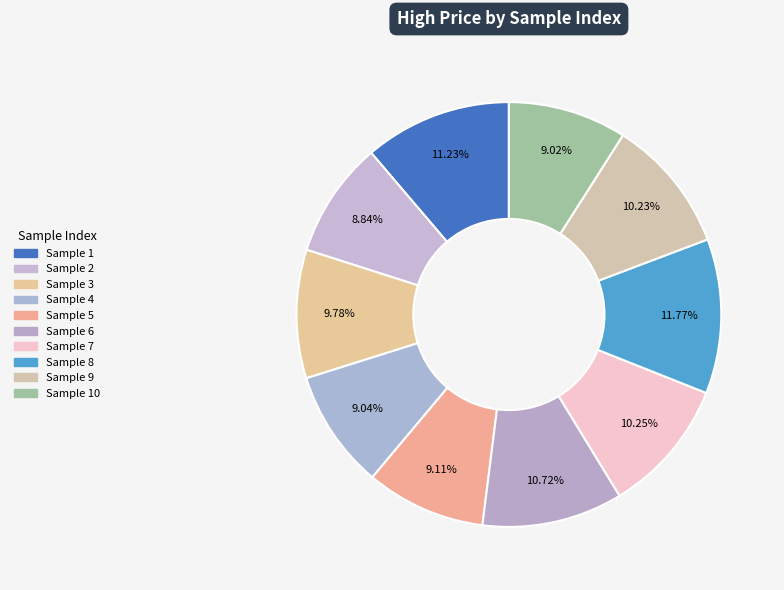

Count the number of slices in the pie.

10